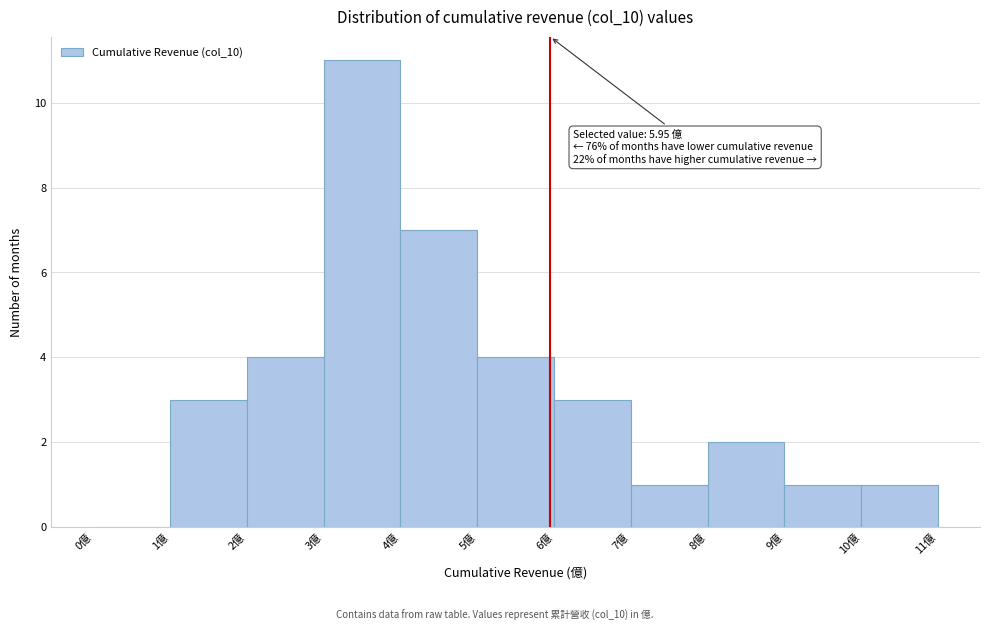

Over which range of the x-axis is the bar tallest?

3 to 4